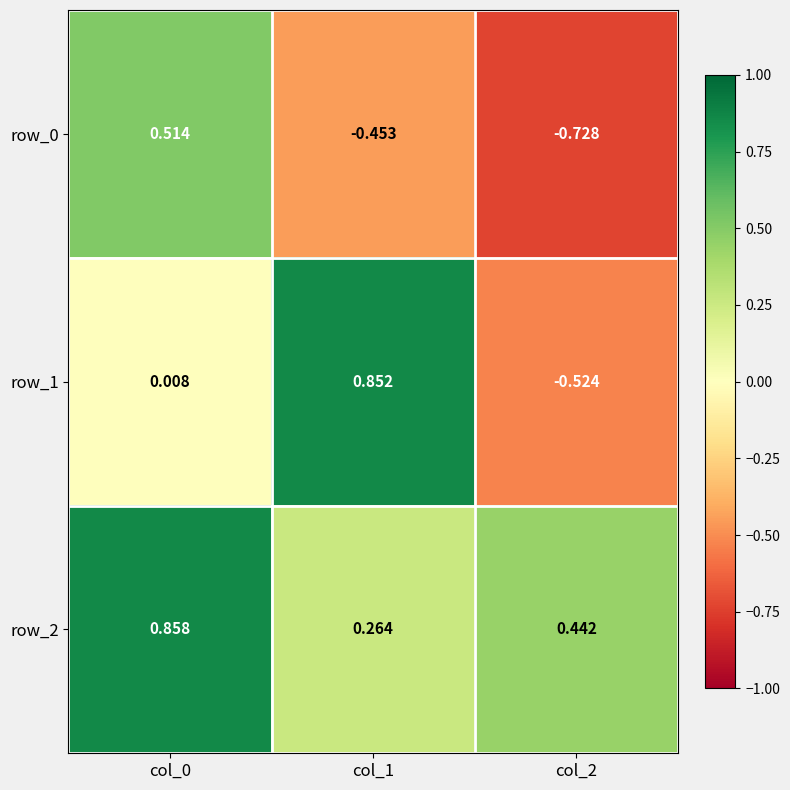

Which series has the largest total across all categories?

row_2